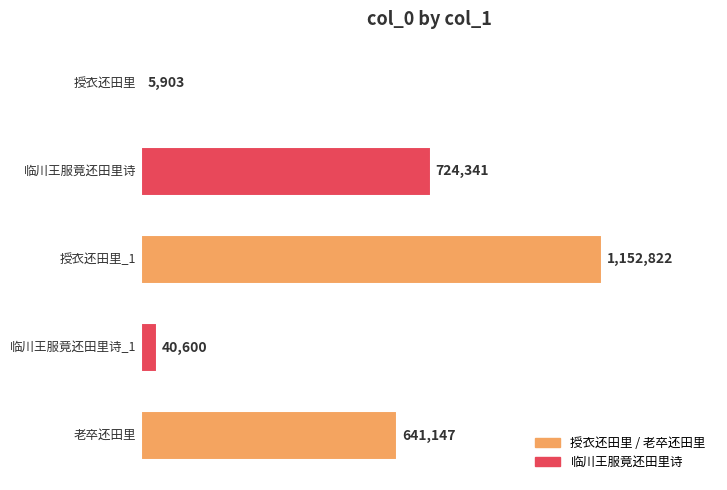

What is the difference between the maximum and second lowest values?

1112222